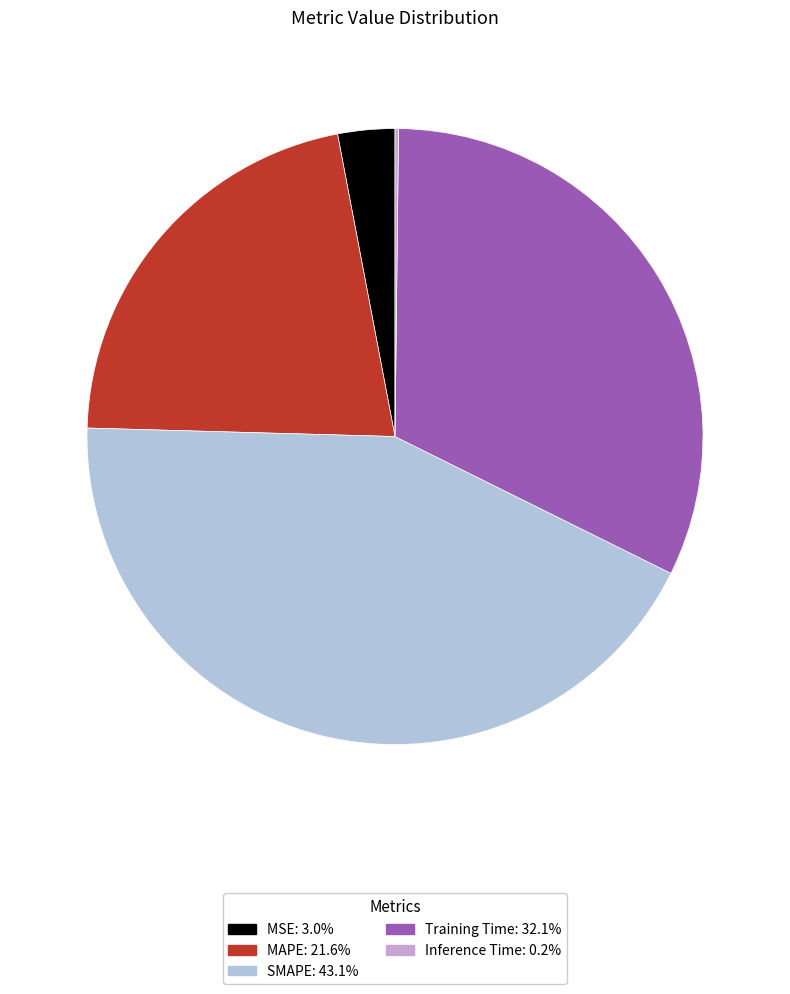

Does SMAPE account for over 50% of the chart?

No